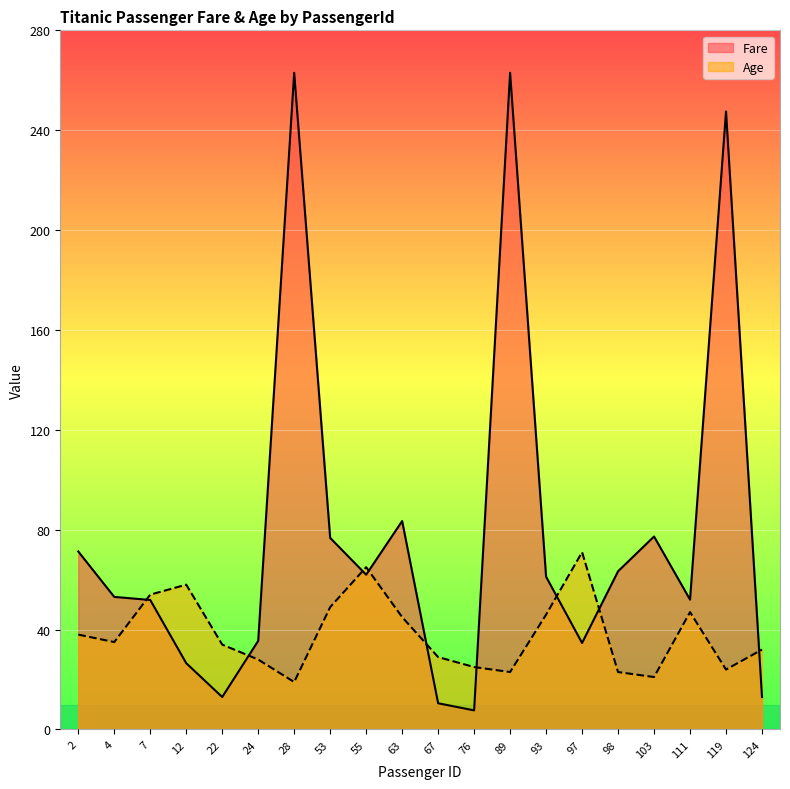

At how many categories does at least one series exceed 103?

3